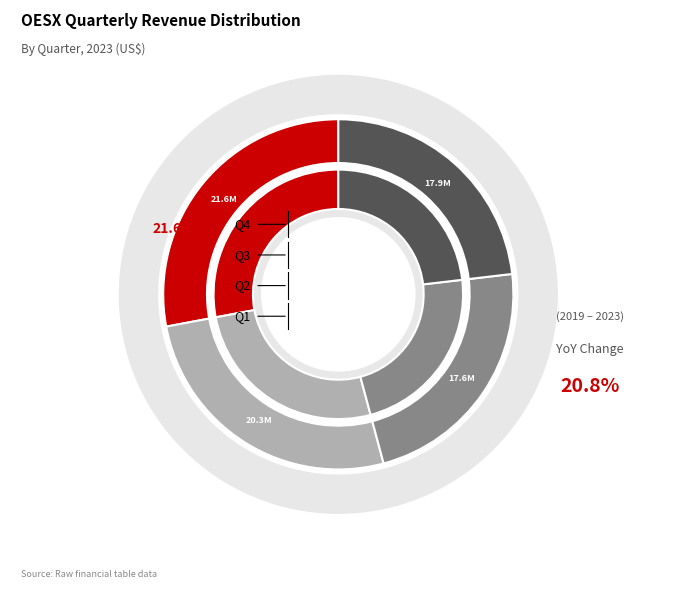

Count the number of slices in the pie.

4